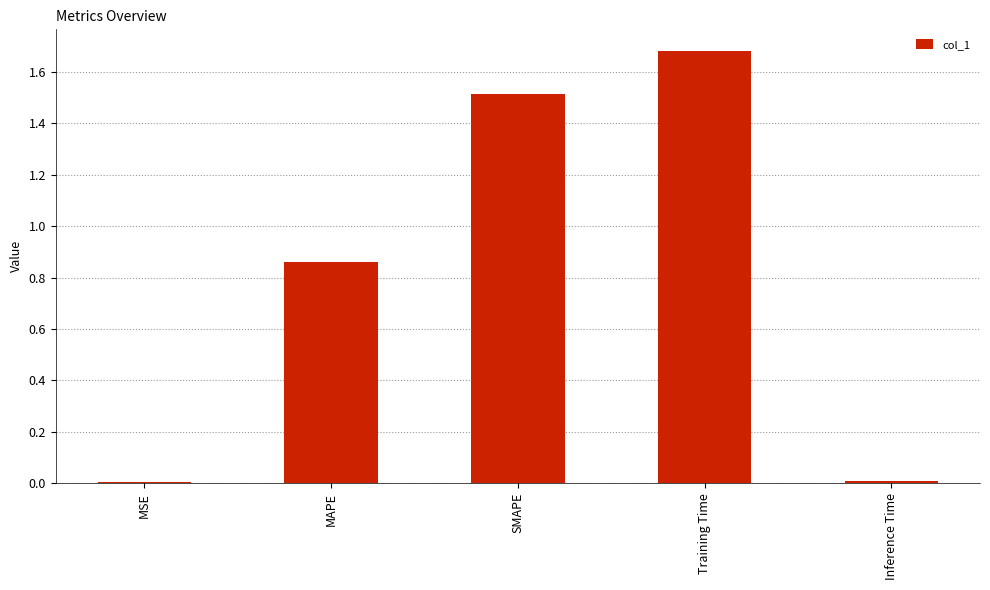

Are the bars grouped side by side (vs. stacked)?

No